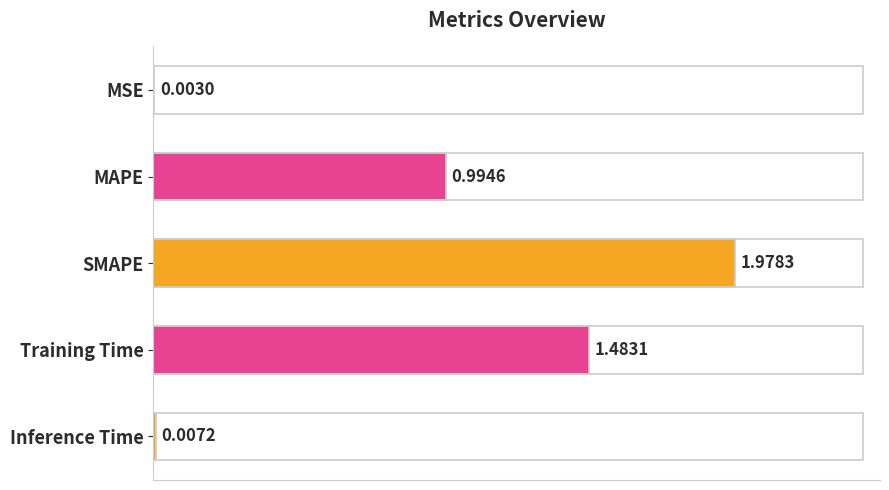

What is the change in value from MAPE to SMAPE?

+1.0